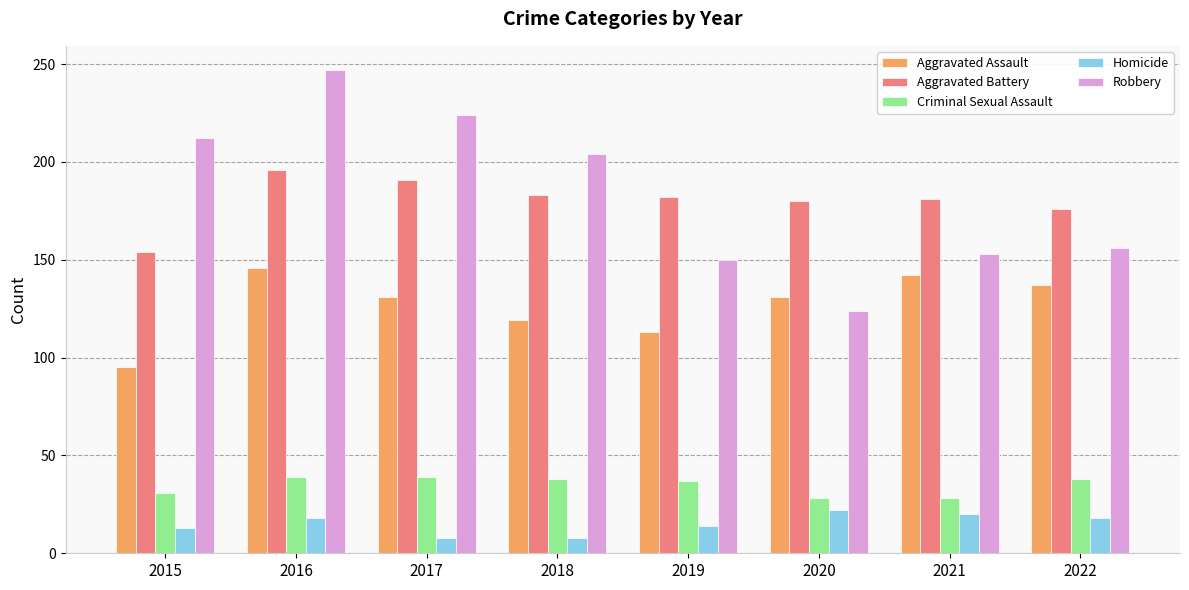

Read the Robbery value at 2020.

124